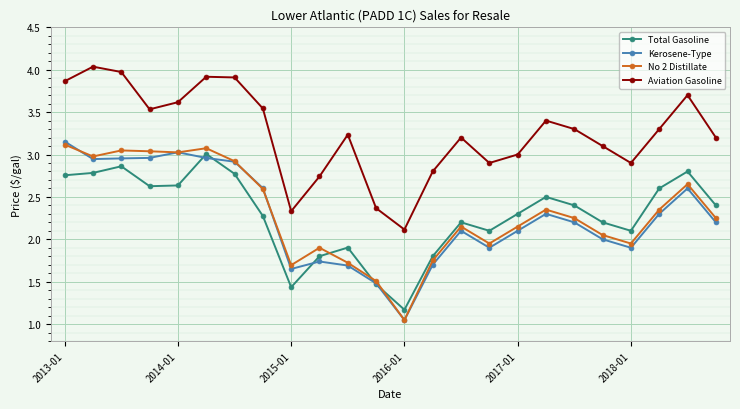

What is the maximum value shown in the chart?

4.0